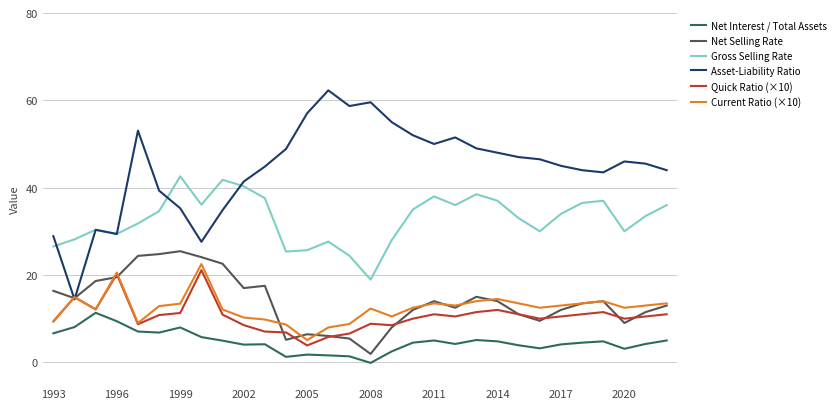

Which series has the largest total across all categories?

Asset-Liability Ratio